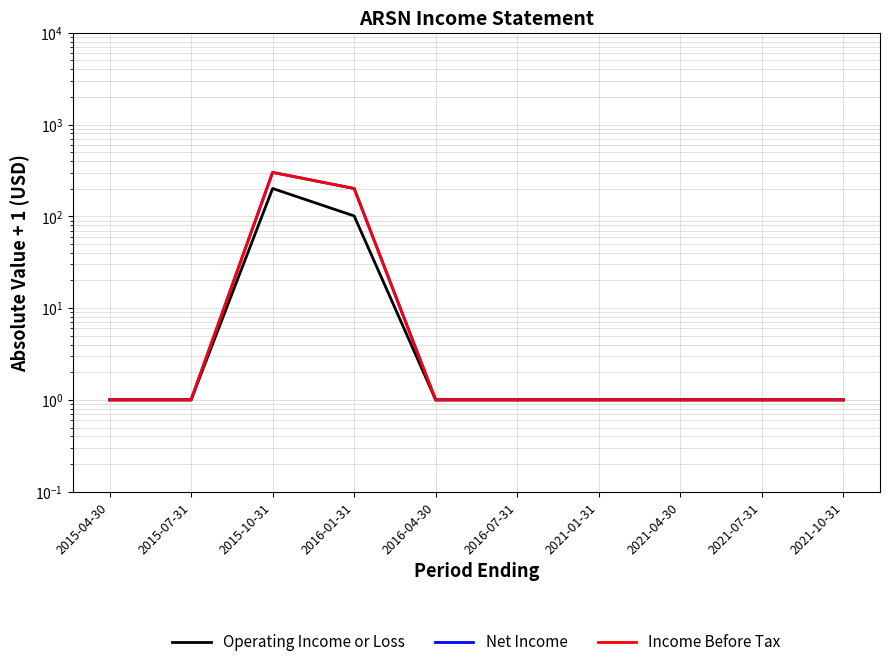

List the series in order of their peak value, highest first.

Net Income, Income Before Tax, Operating Income or Loss